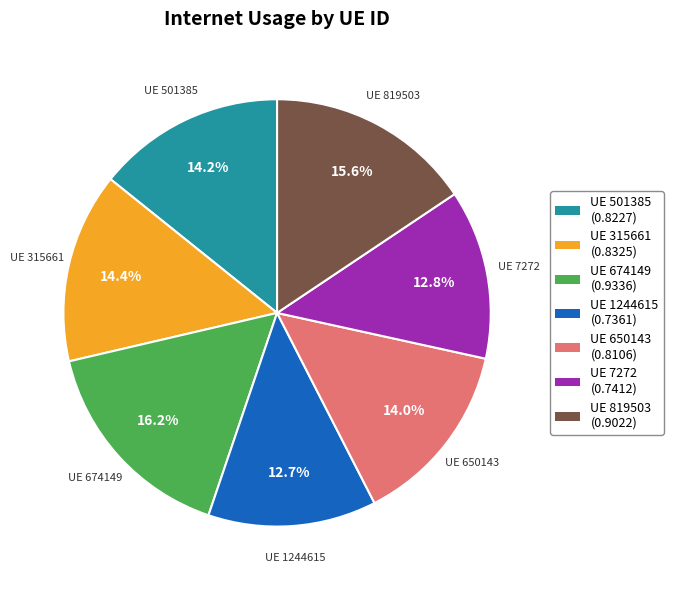

Does any single category account for the majority?

No